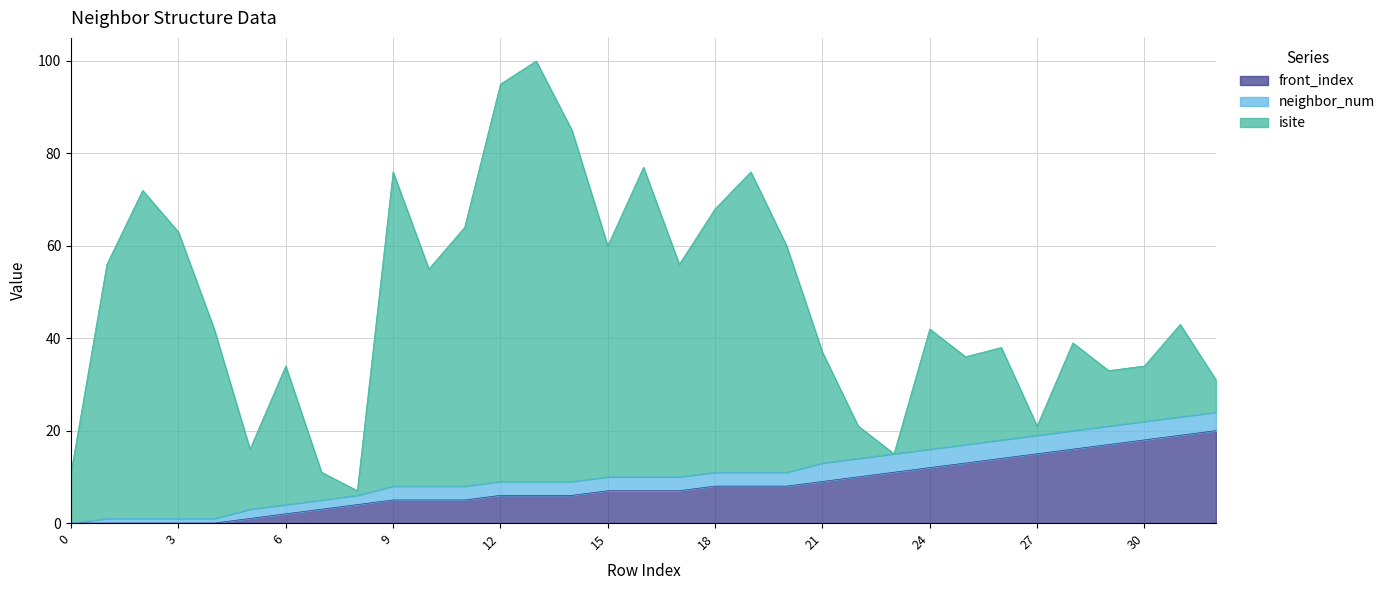

At which label is isite closest to 45?

17